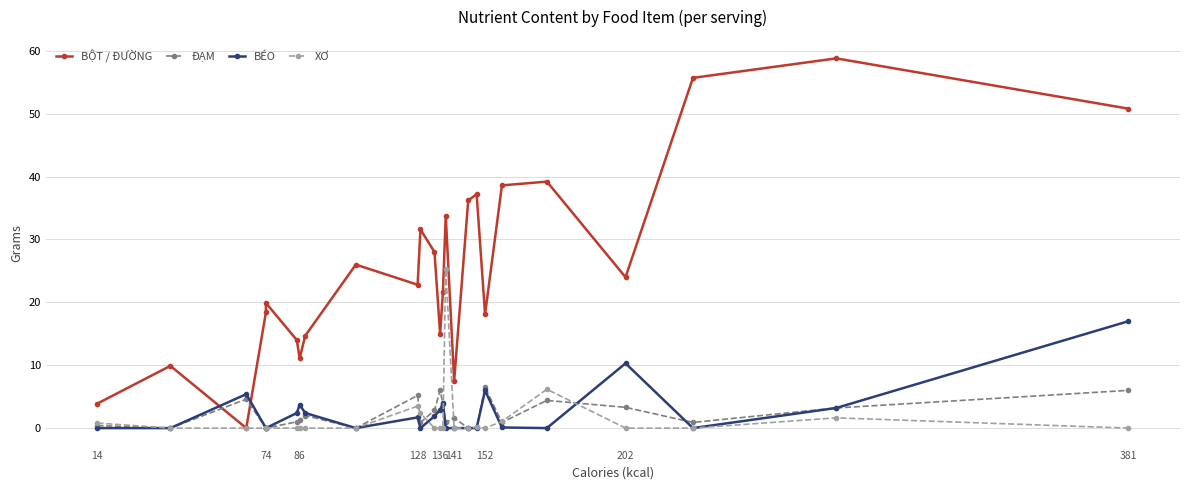

At how many categories does at least one series exceed 16?

17